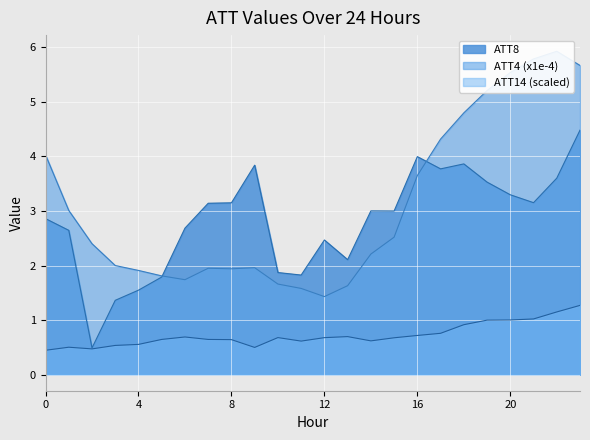

Where is the first local minimum for ATT8?

2